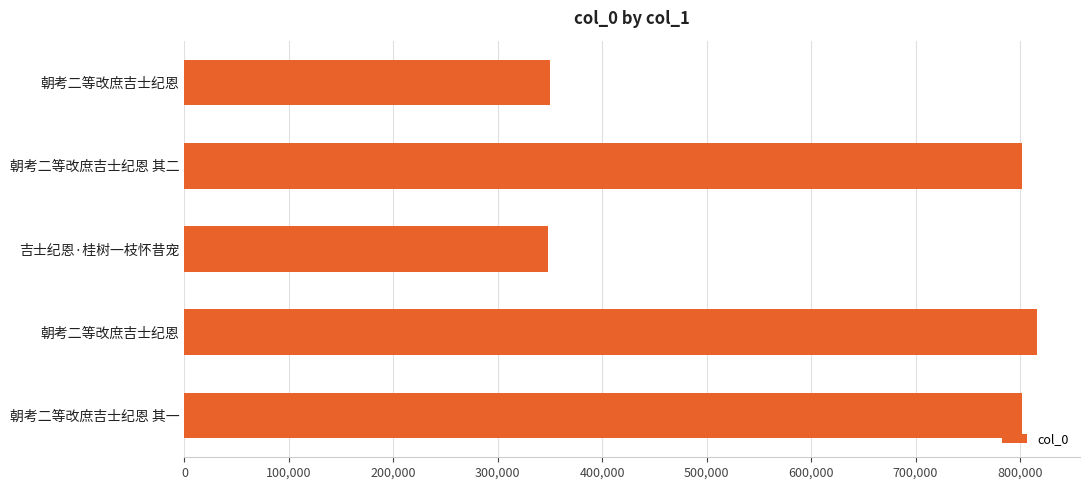

How many data points does each series have?

5